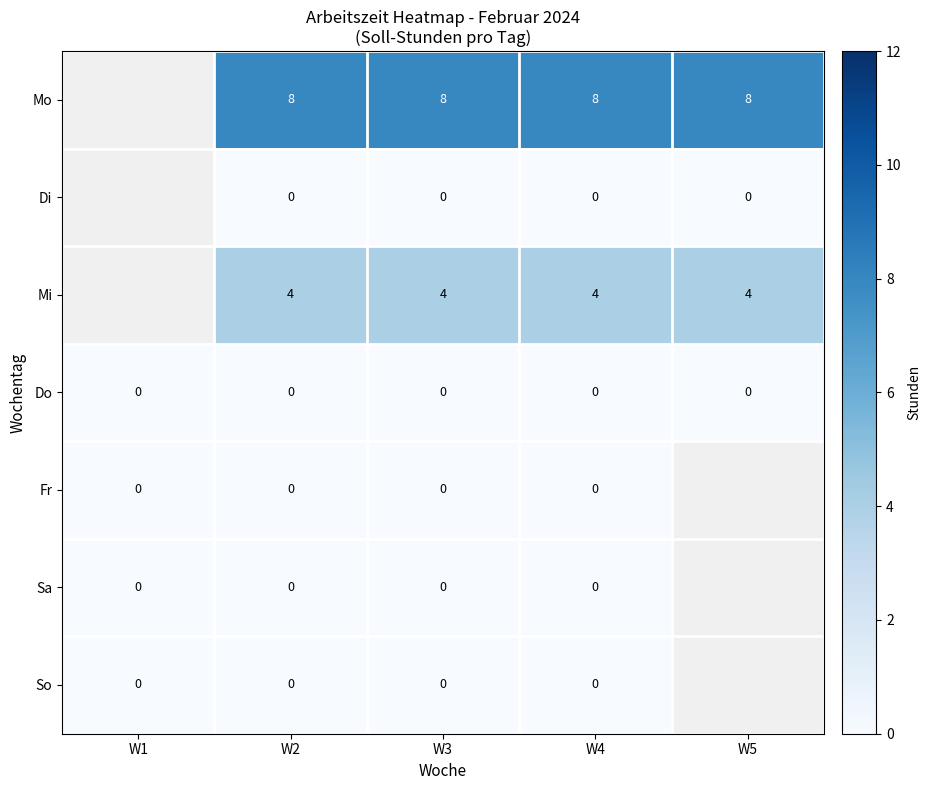

What is the difference between the highest and lowest values at W3?

8